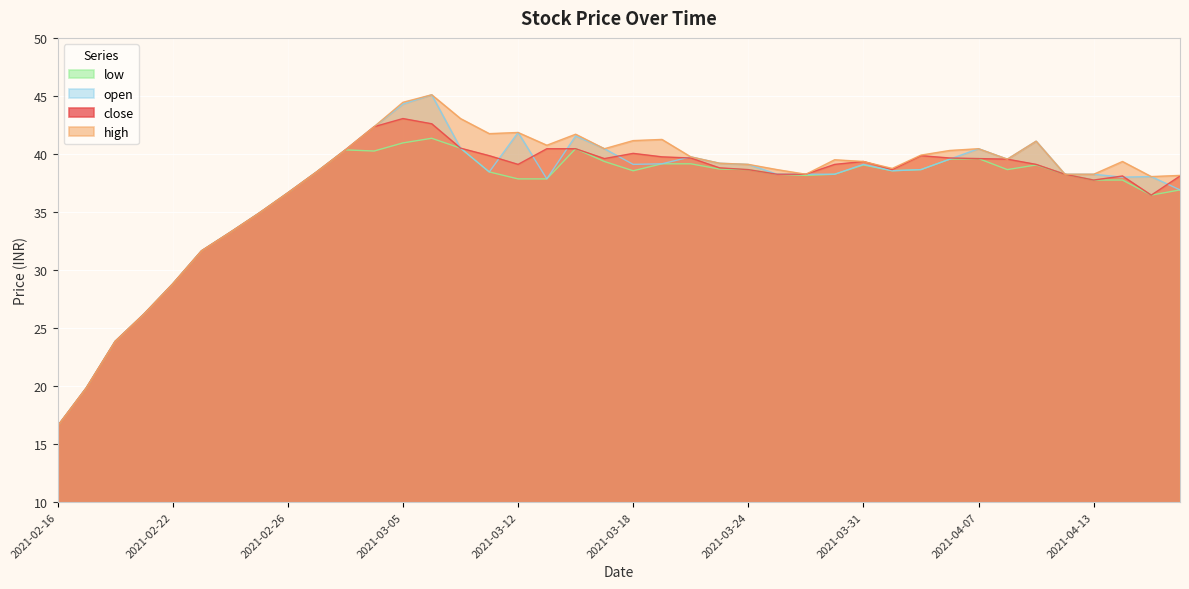

What are all the series names shown in the legend?

low, open, close, high